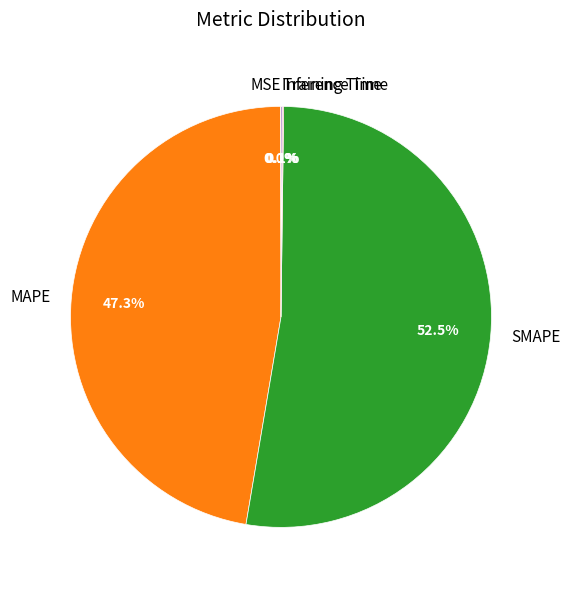

Which slice represents more than half of the pie?

SMAPE